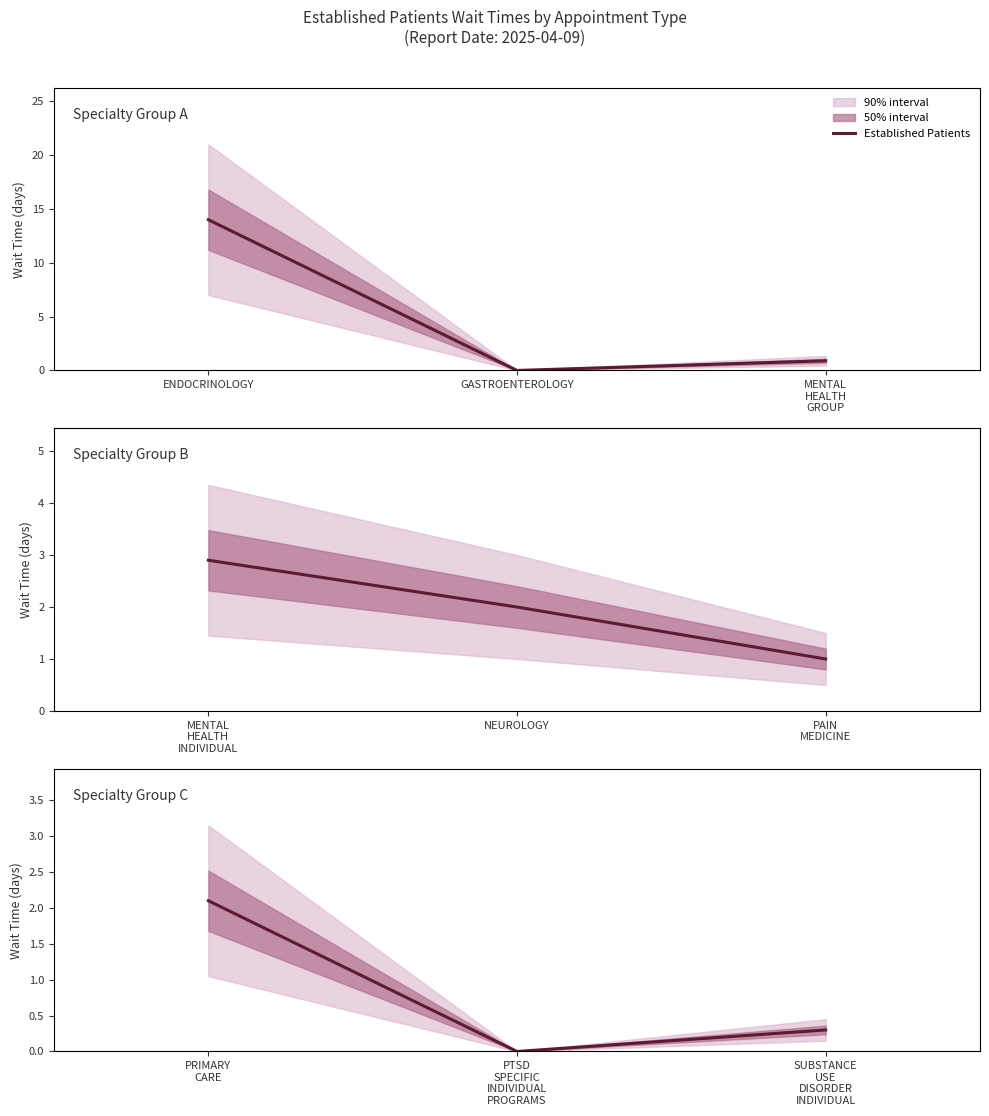

Count the number of categories in the chart.

3